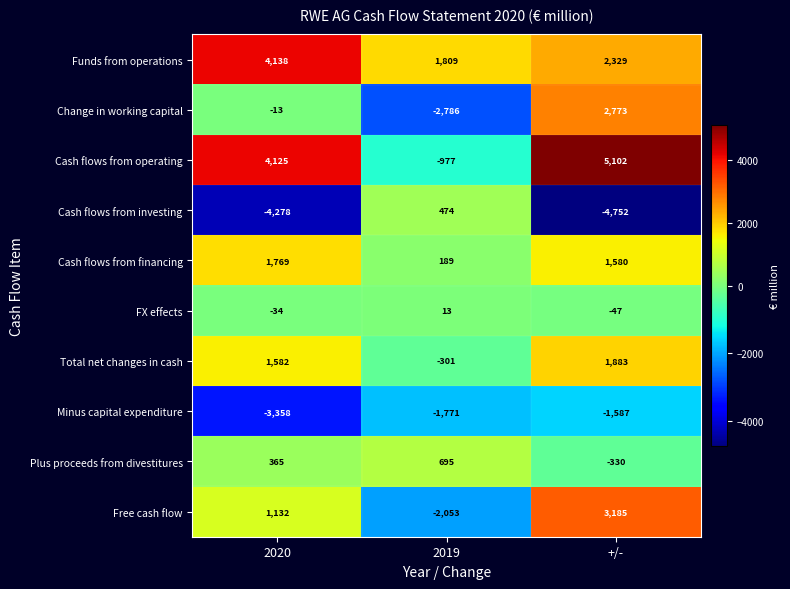

How many data points does each series have?

3